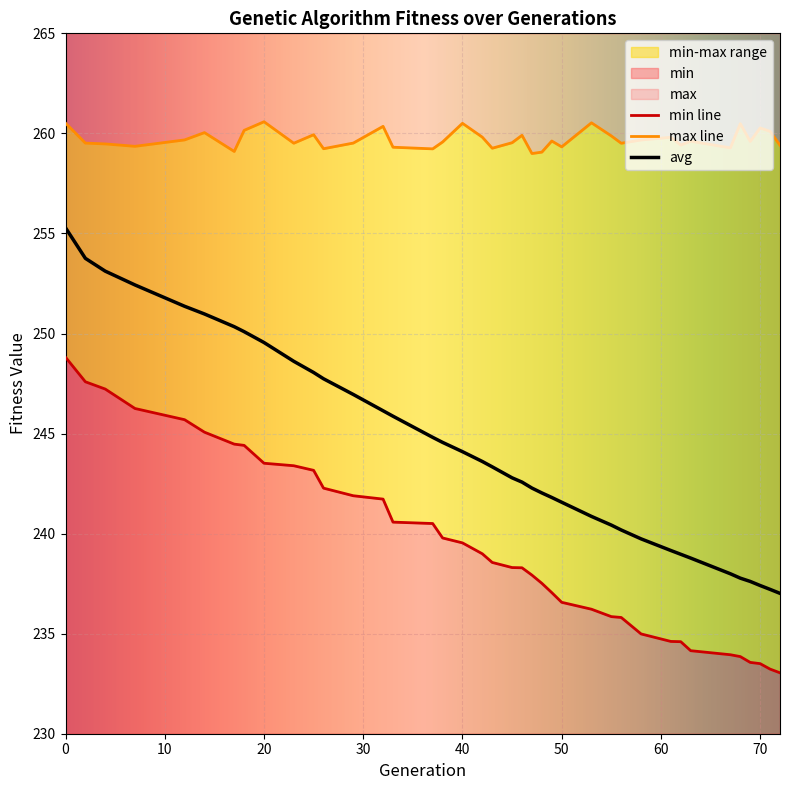

Reading right to left, extract all data points from this chart.

min: 233.0	233.2	233.5	233.6	233.9	233.9	234.1	234.6	234.6	235.0	235.8	235.9	236.2	236.6	237.1	237.5	237.9	238.3	238.3	238.6	239.0	239.5	239.8	240.5	240.6	241.7	241.9	242.3	243.2	243.4	243.5	244.4	244.5	245.1	245.7	246.3	247.2	247.6	248.8
max: 259.4	260.1	260.3	259.6	260.5	259.3	259.6	259.4	259.8	259.7	259.5	259.9	260.5	259.3	259.6	259.1	259.0	259.9	259.5	259.3	259.8	260.5	259.6	259.2	259.3	260.4	259.5	259.2	259.9	259.5	260.6	260.2	259.1	260.0	259.7	259.4	259.5	259.5	260.5
avg: 237.0	237.2	237.4	237.6	237.8	238.0	238.8	239.0	239.2	239.7	240.2	240.4	240.9	241.6	241.8	242.0	242.3	242.6	242.8	243.3	243.6	244.1	244.6	244.8	245.9	246.1	247.0	247.7	248.1	248.6	249.6	250.1	250.3	251.0	251.4	252.4	253.1	253.8	255.3